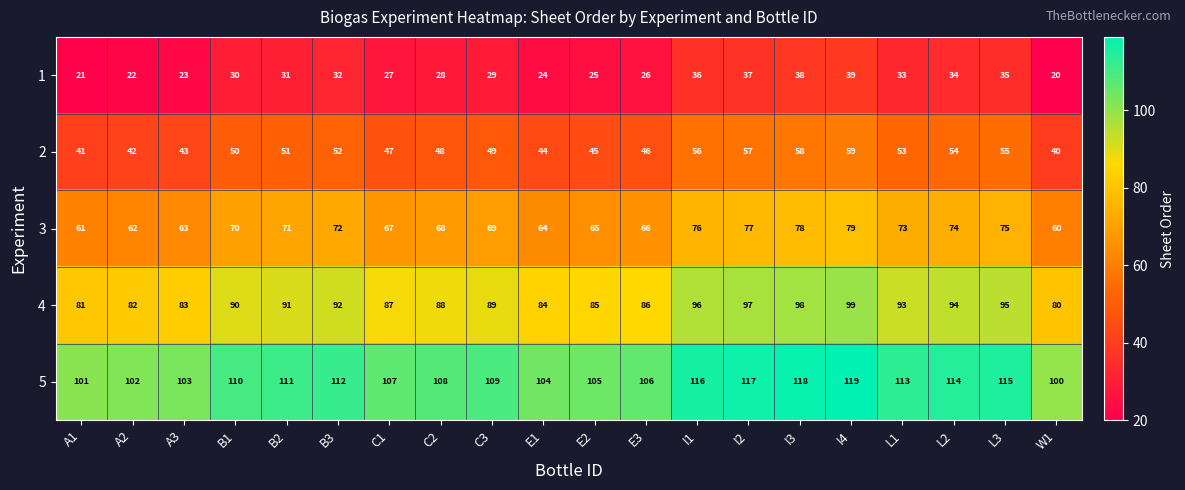

What is the approximate value of 4 at I4, to the nearest 10?

100